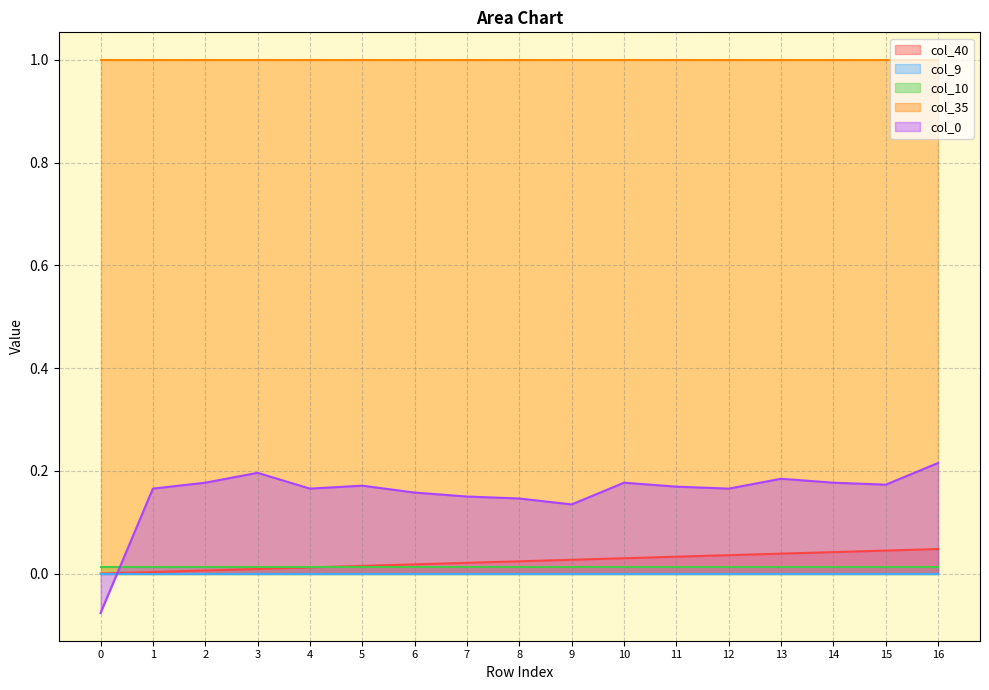

What is the sum of all col_35 values?

17.0